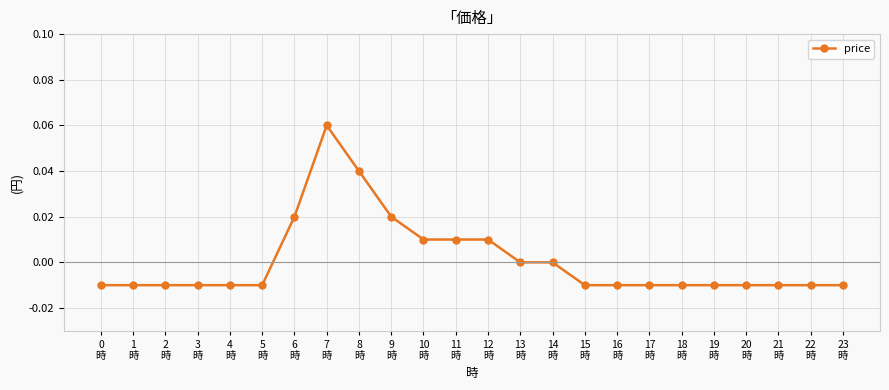

True or false: the data has more than 0 interior local peaks.

True